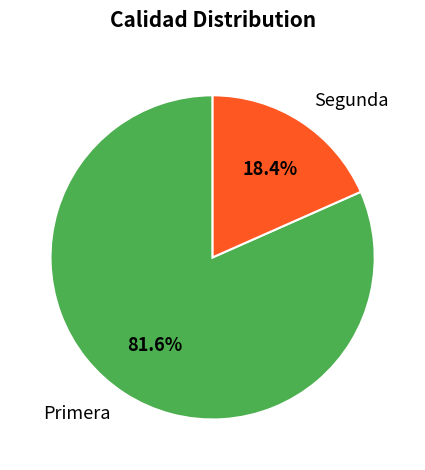

The Primera slice represents 82% of the pie. True or false?

True